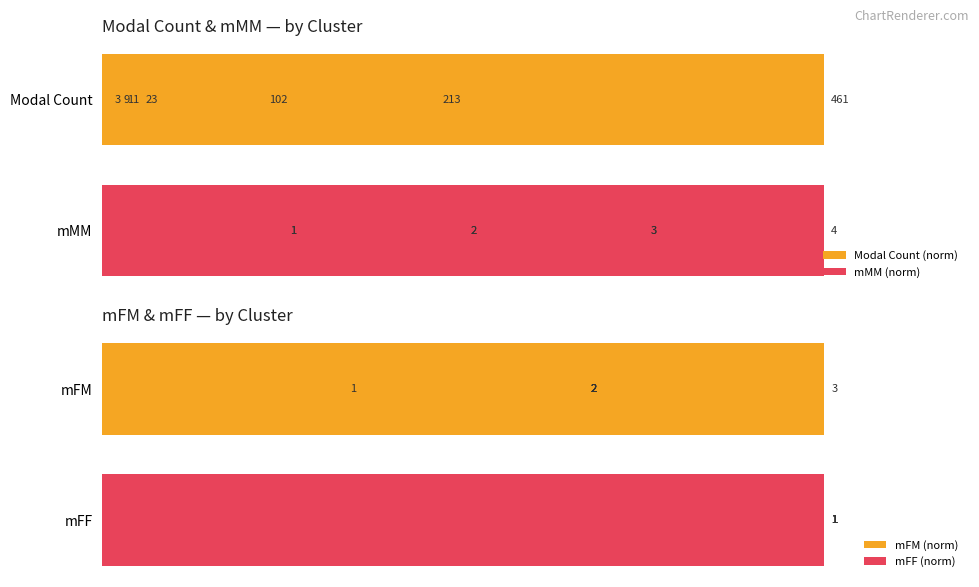

What are all the series names shown in the legend?

Modal Count (norm), mMM (norm), mFM (norm), mFF (norm)